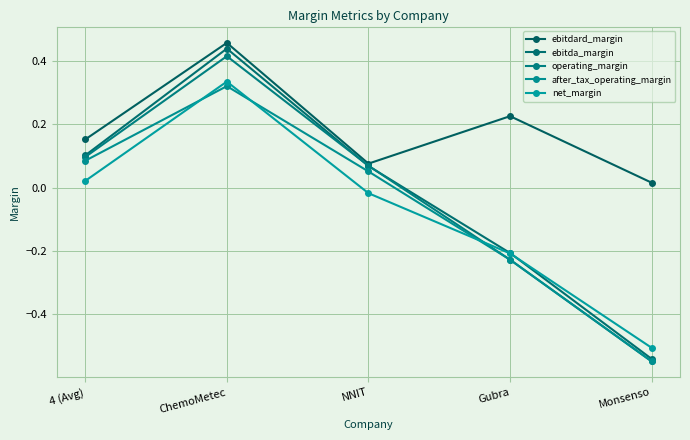

What is the difference between the highest and lowest values at NNIT?

0.1